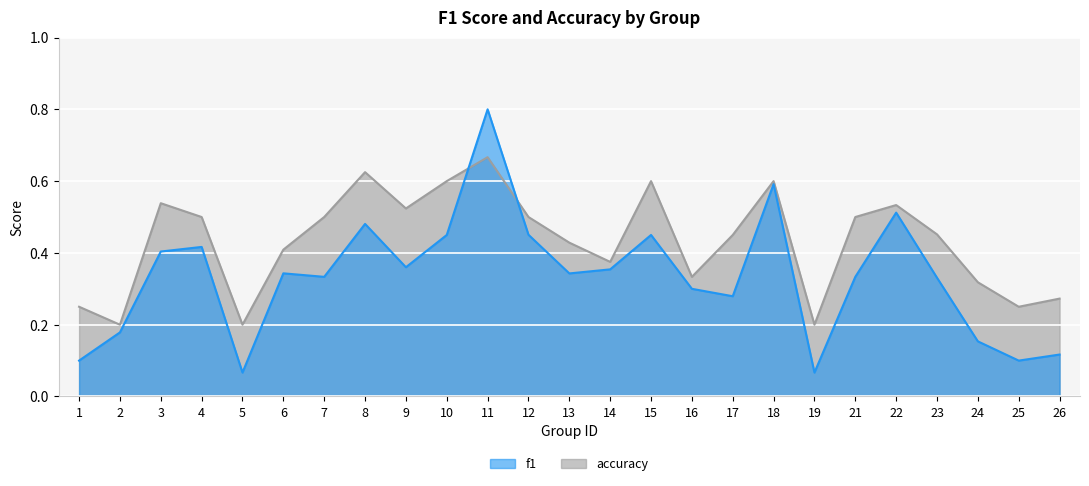

Is it true that f1 equals 0.8 at 12?

False